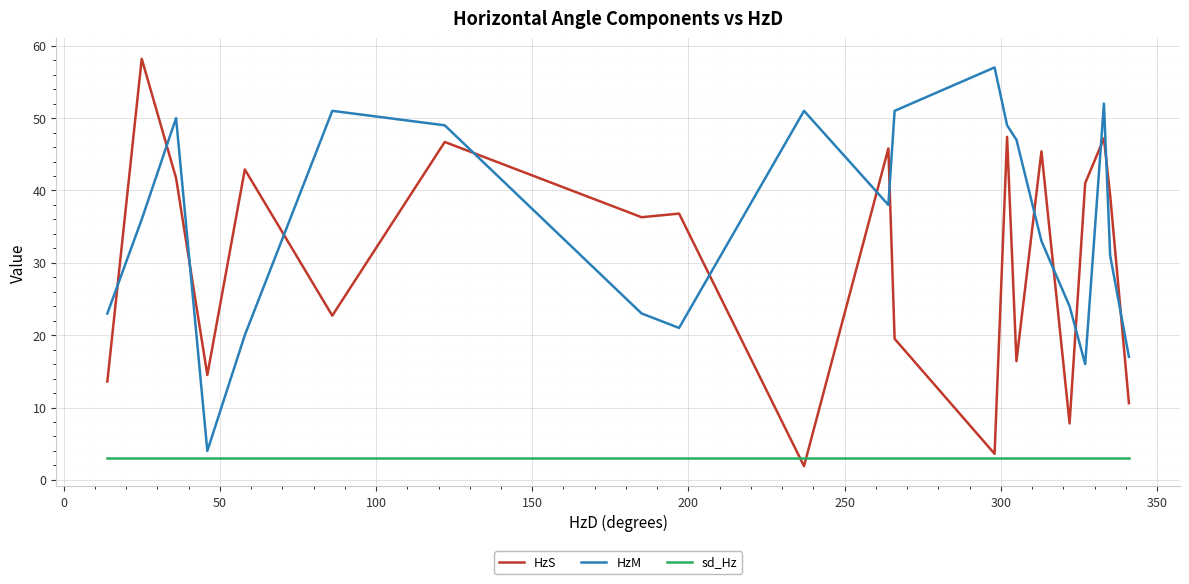

What is the maximum value shown in the chart?

58.2